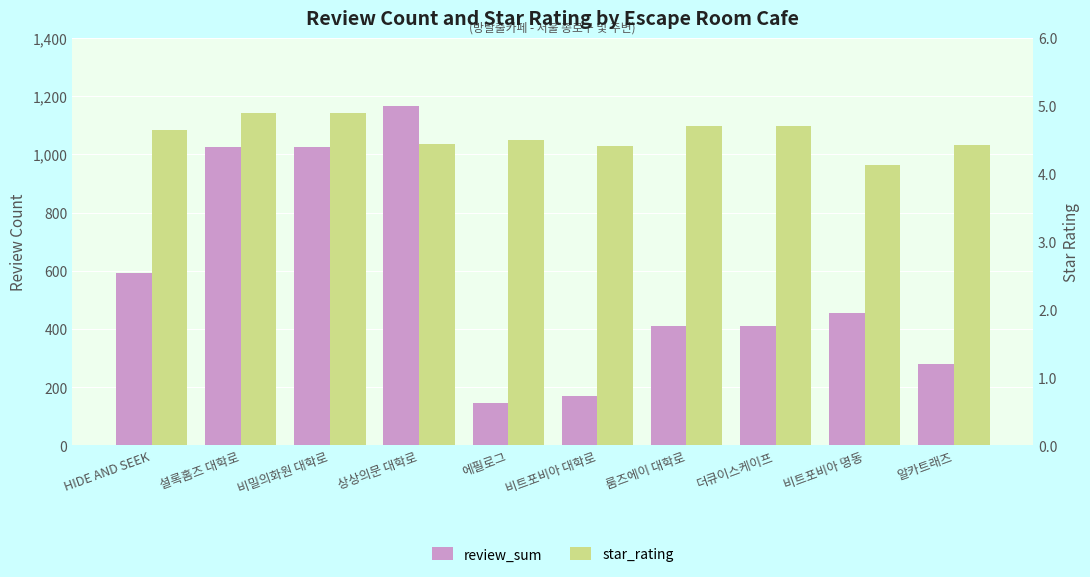

Where is star_rating nearest to the value 4?

비트포비아 명동